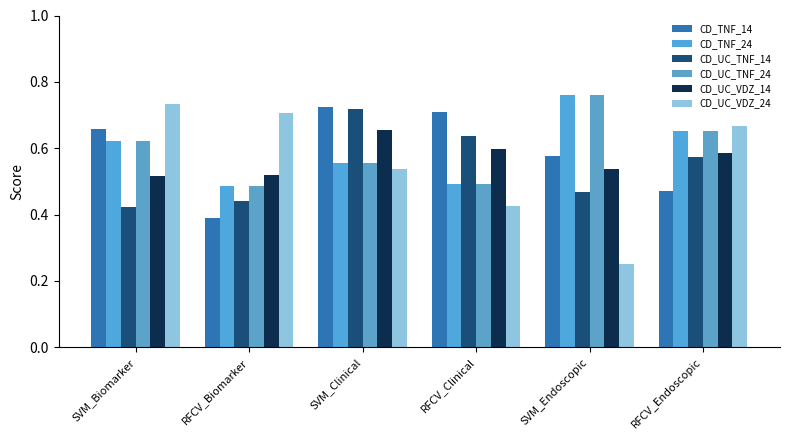

How many bars are there in each group?

6